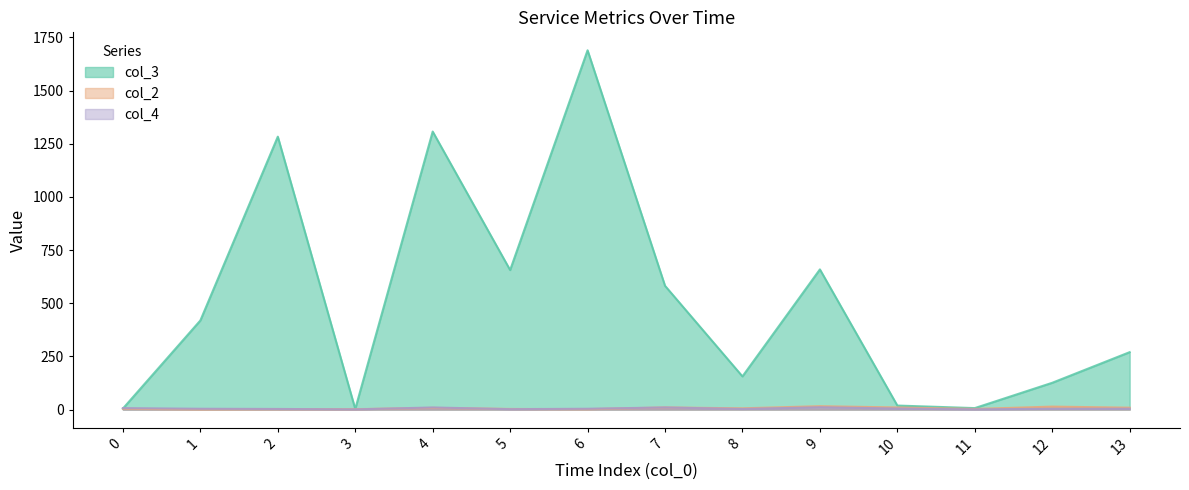

Where does the col_2 series first go above 2?

7